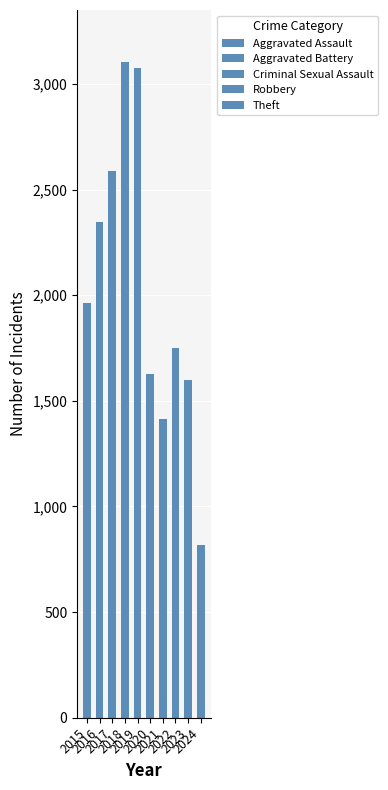

At which category is the sum across all series the highest?

2018